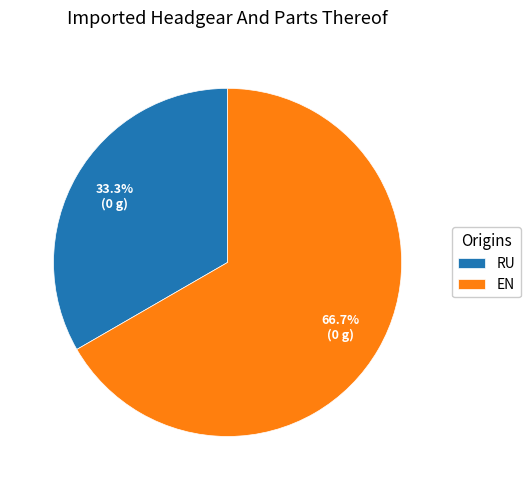

What is the largest slice in the pie chart?

EN